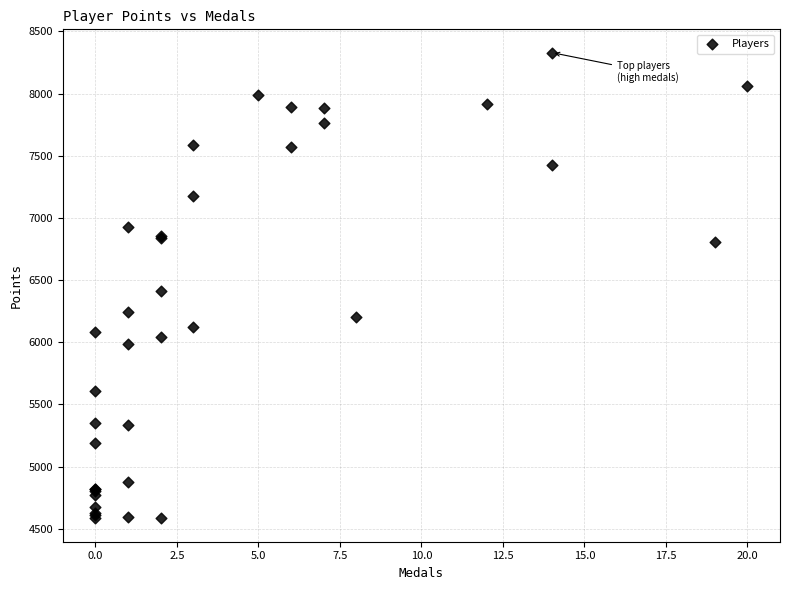

What Y value in the scatter plot is closest to 6456?

6409